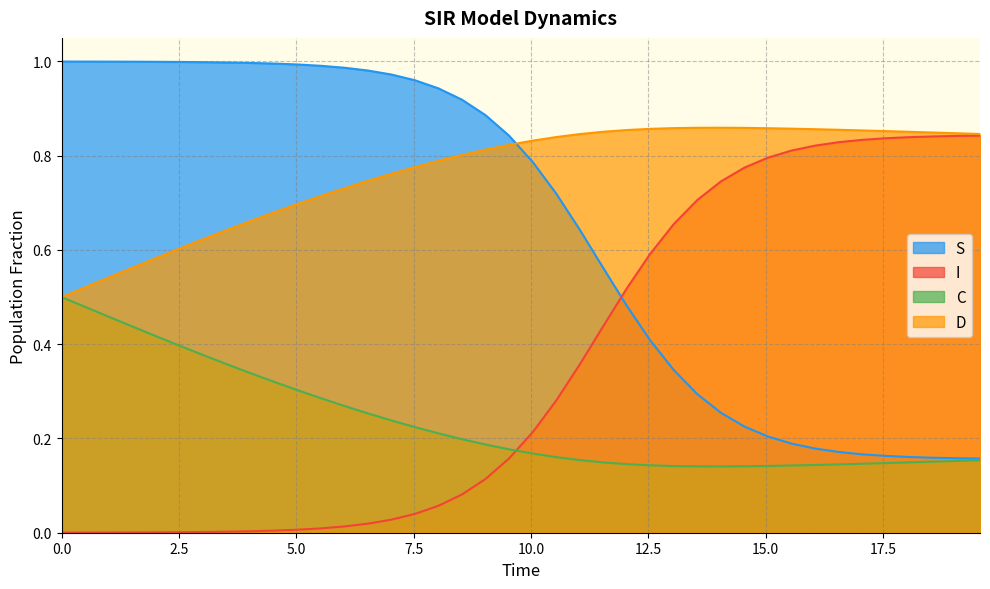

What is the sum of all I values?

14.1